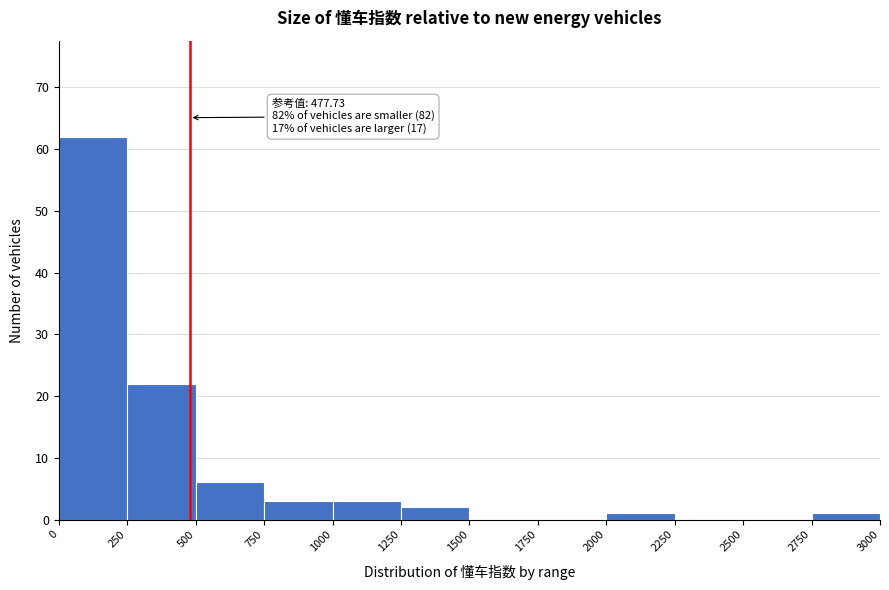

Over which range of the x-axis is the bar tallest?

0 to 250